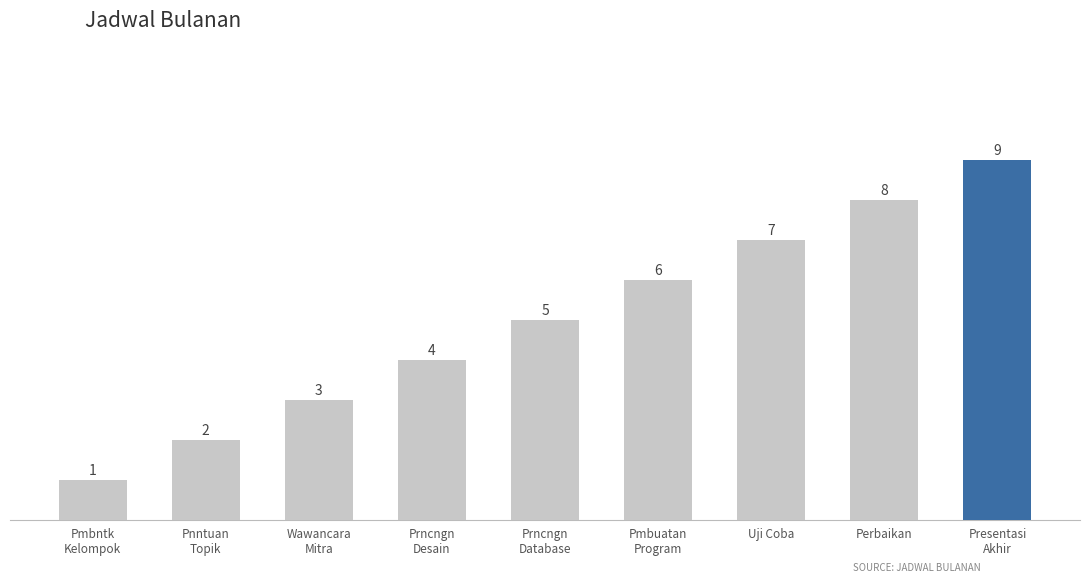

Count the number of data series in this chart.

1